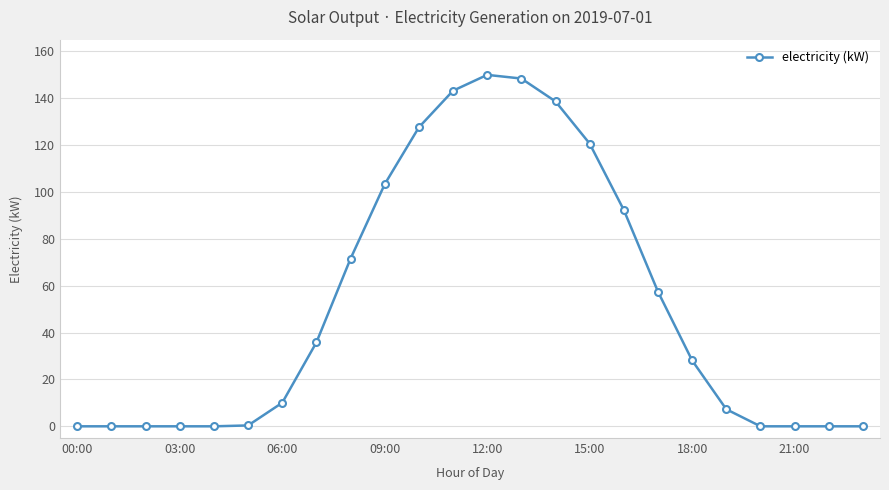

What is the sum of all values?

1234.7